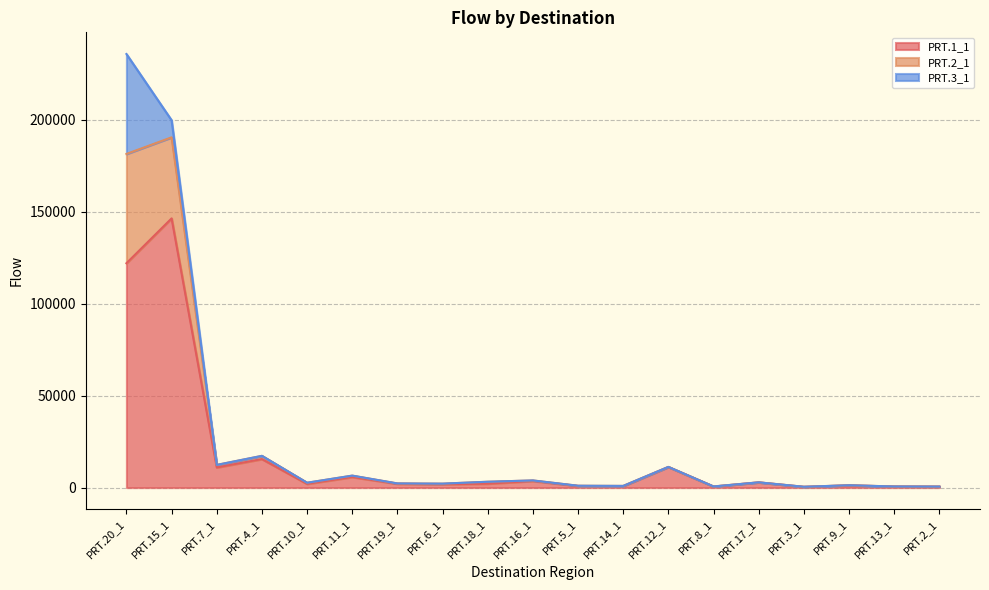

At which category is the sum across all series the highest?

PRT.20_1